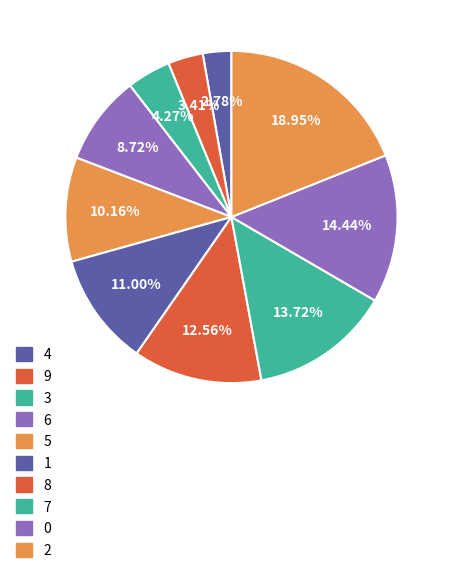

Is the sum of 0 and 9 greater than half?

No